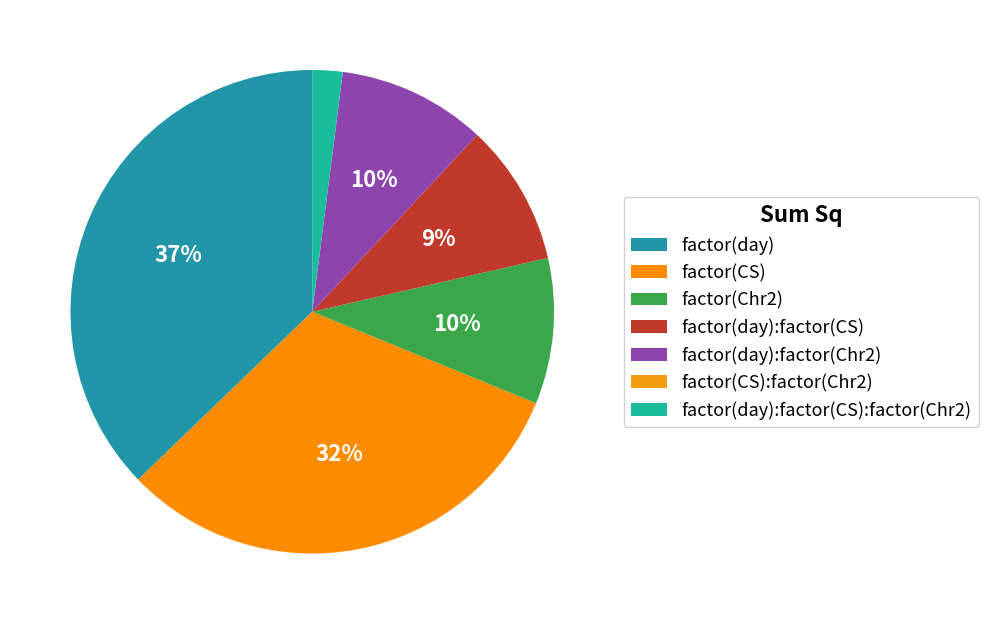

True or false: factor(day):factor(CS):factor(Chr2) accounts for 2% of the total.

True